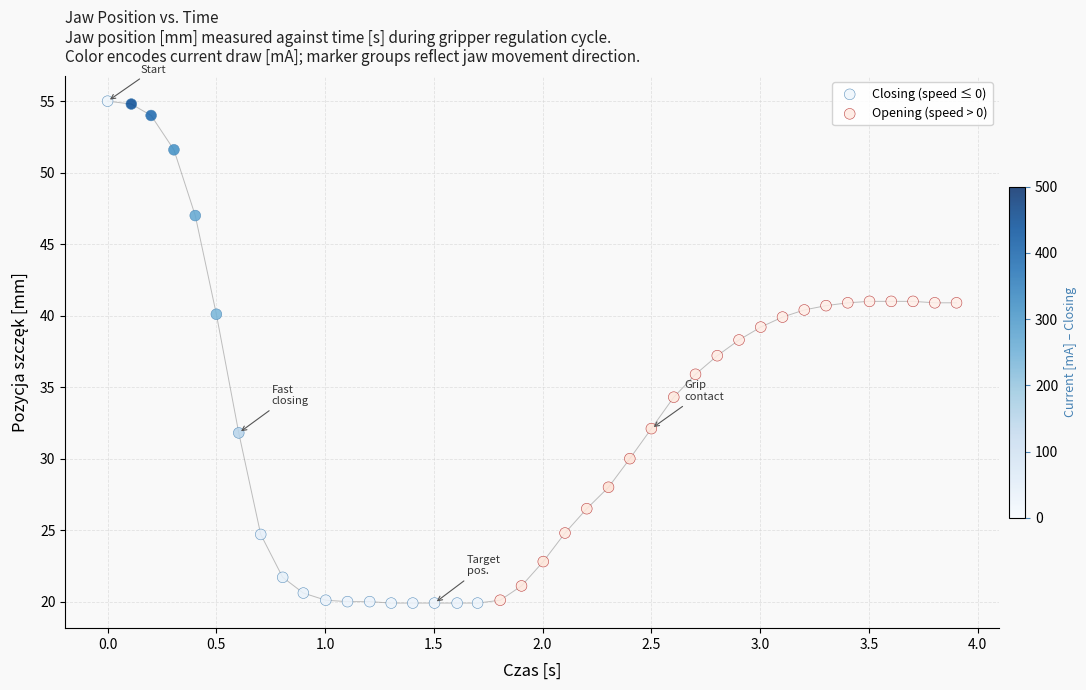

Which series has the widest spread of Y values?

Closing (speed ≤ 0)